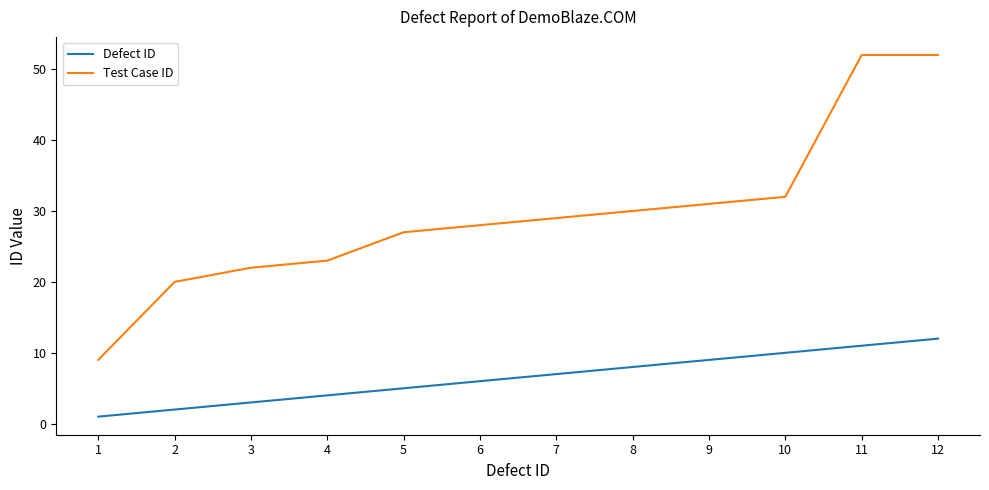

What is the minimum value shown in the chart?

1